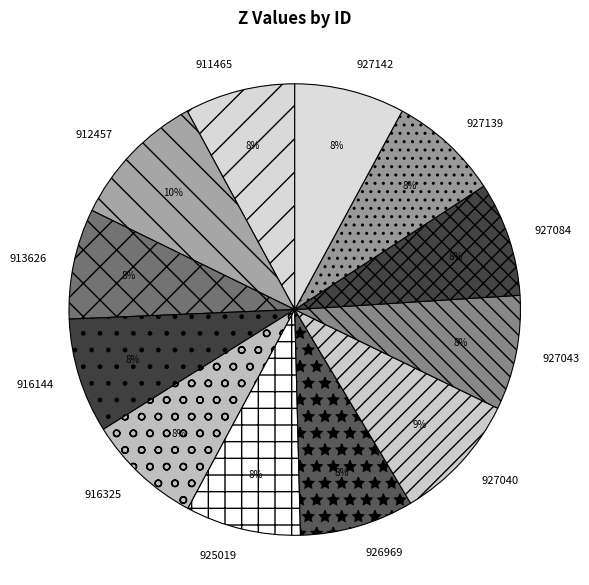

Does any single category account for the majority?

No